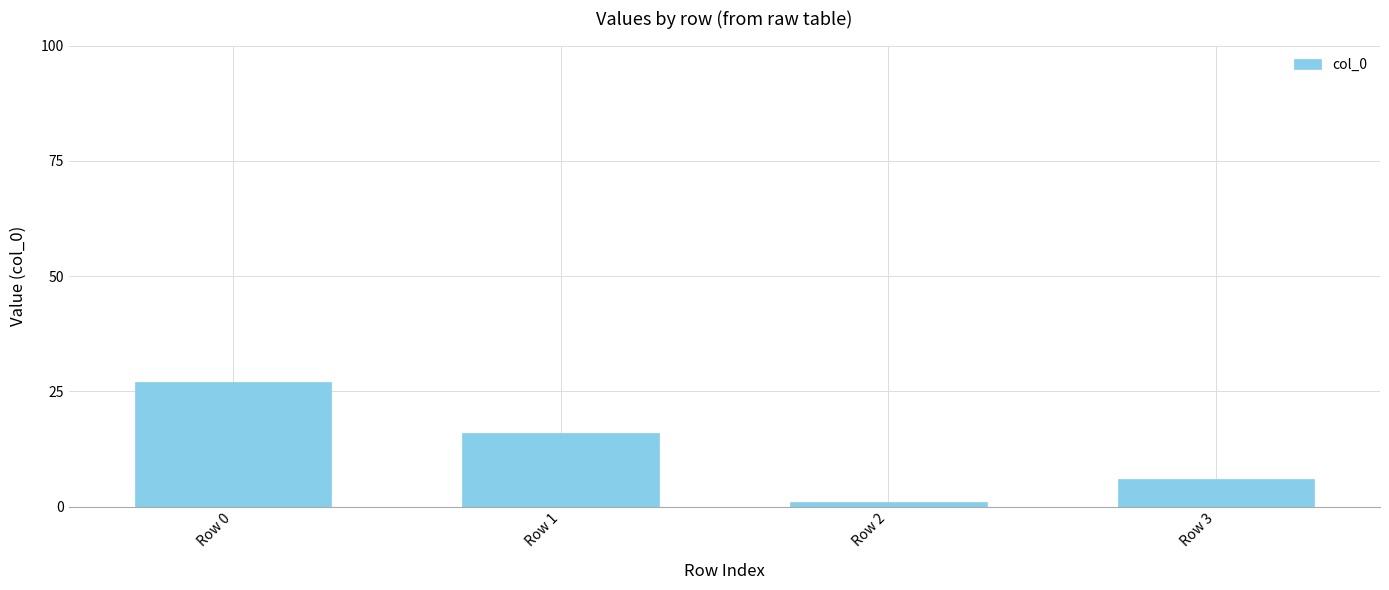

Which label corresponds to the largest value in the chart?

Row 0